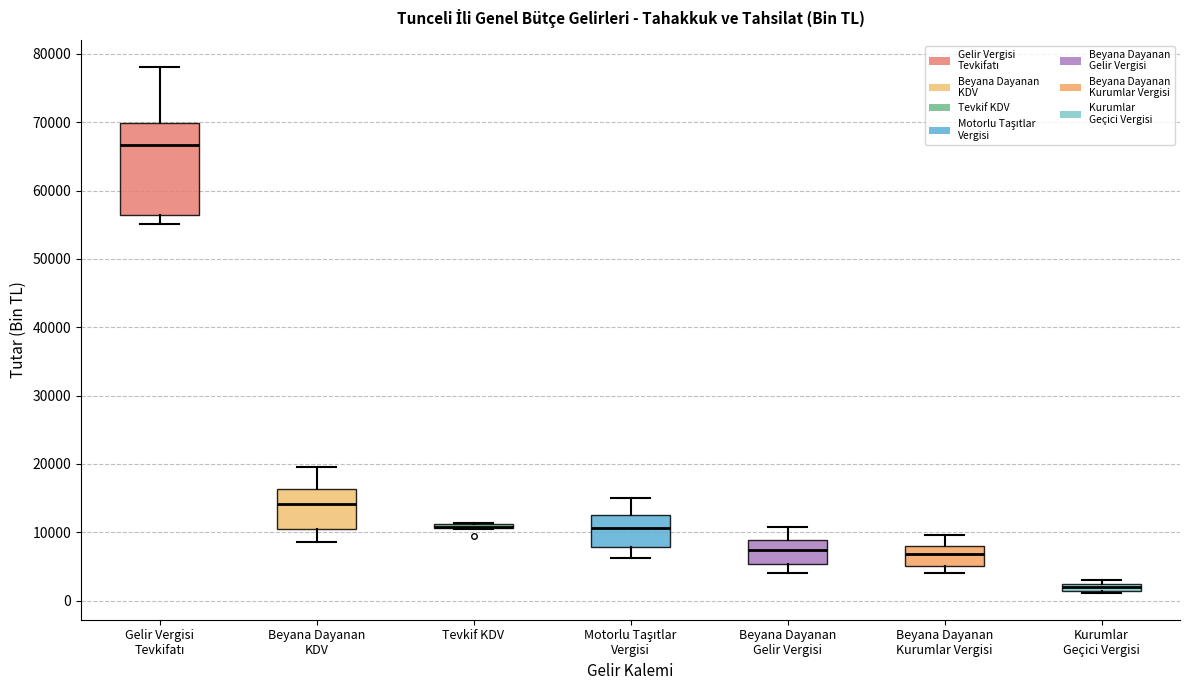

Comparing the boxes themselves (not the whiskers), which one is the tallest?

Gelir Vergisi Tevkifatı